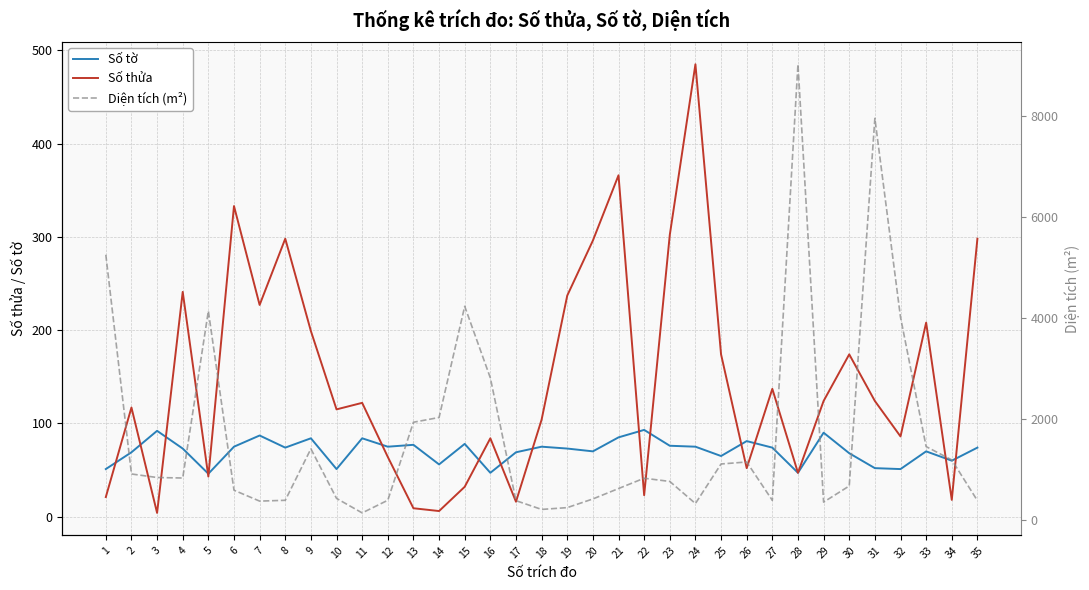

Does the chart display data point markers on the line(s)?

No